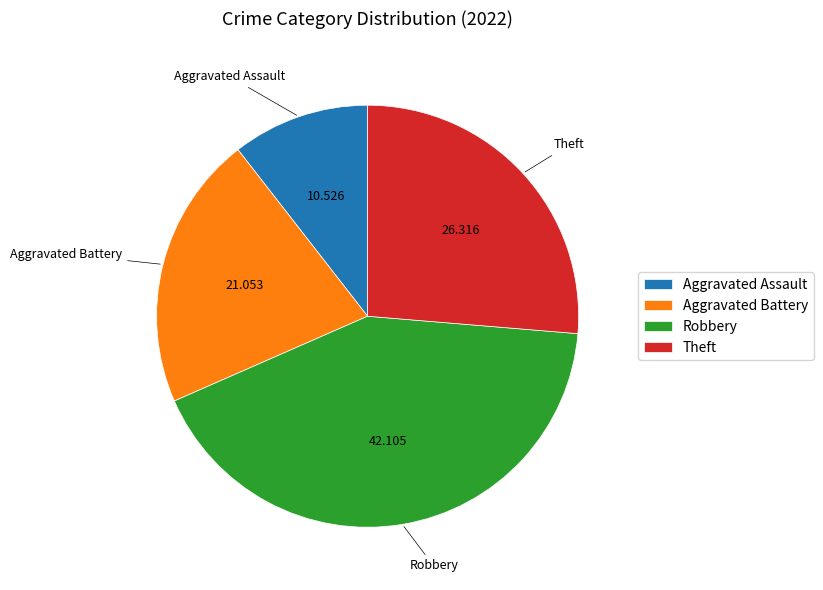

Does any single category account for the majority?

No